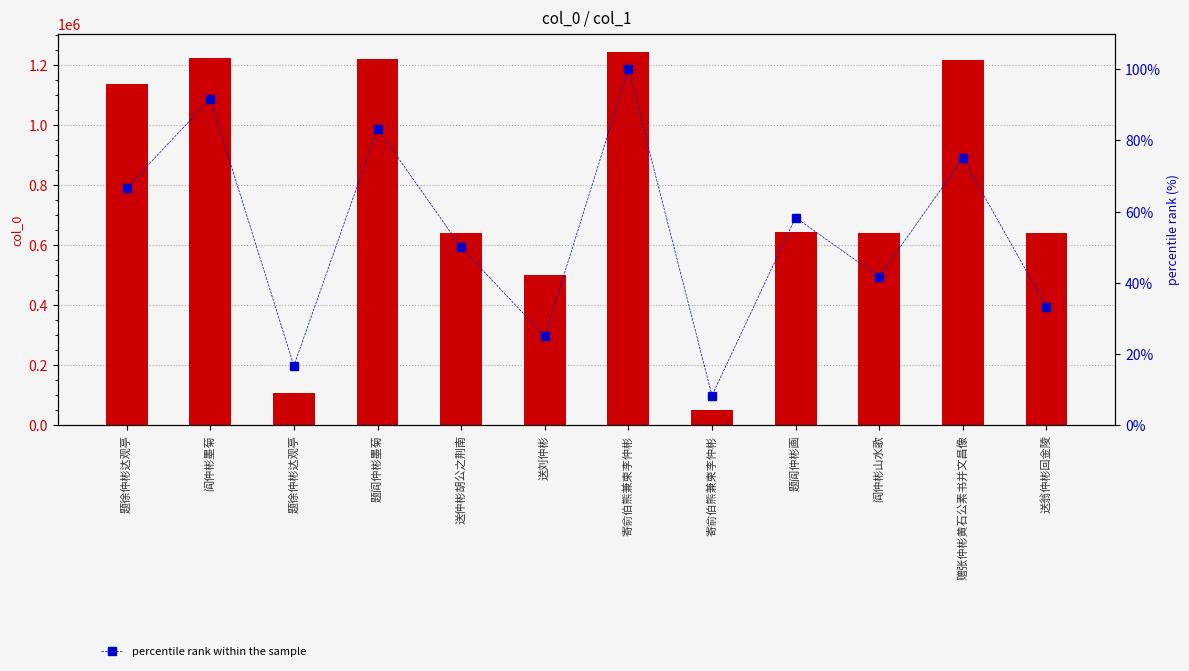

What is the highest value of the percentile rank within the sample series?

100.0